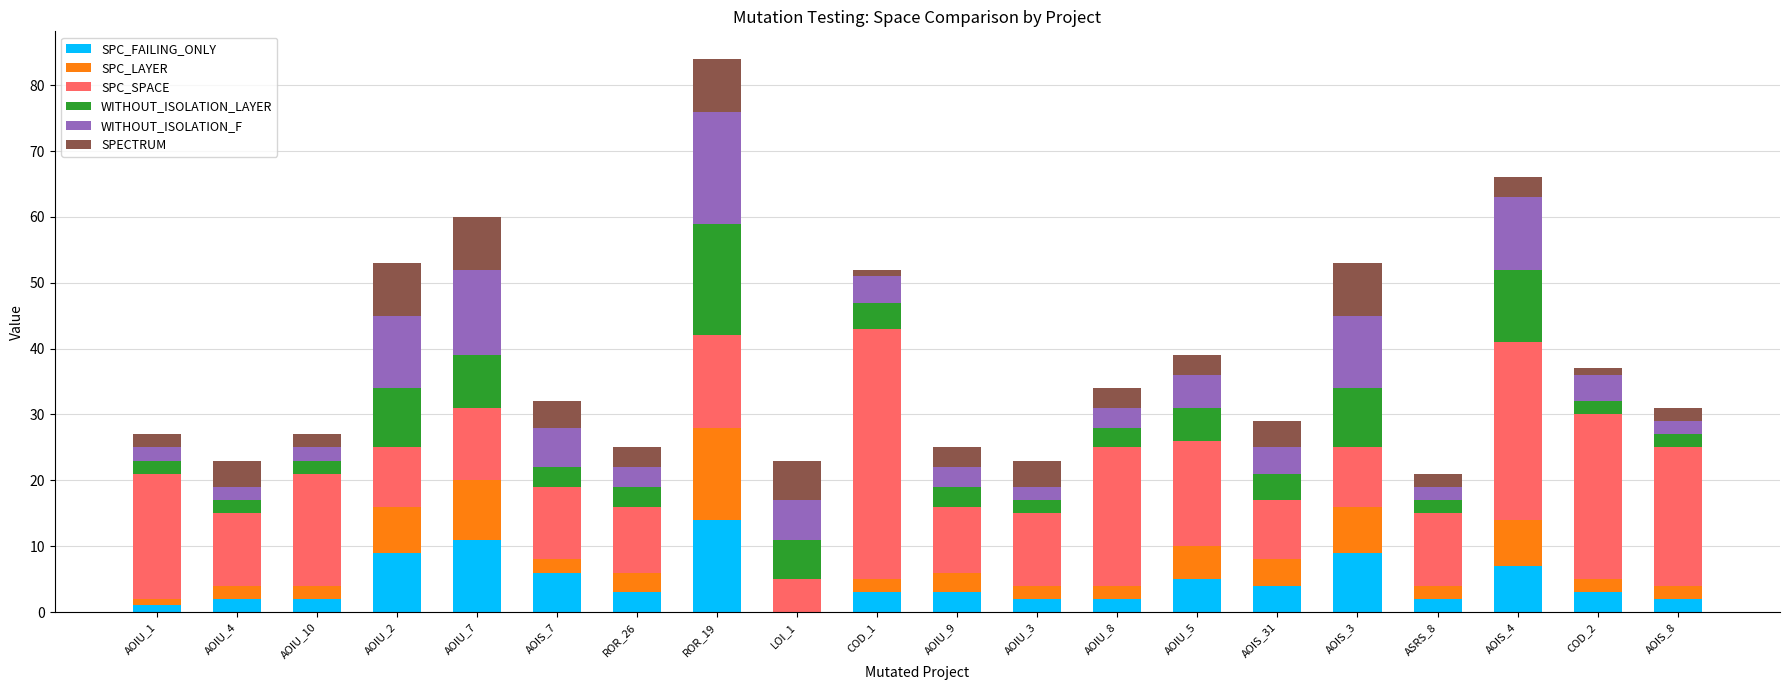

The value of SPC_FAILING_ONLY at AOIS_4 is 7. True or false?

True